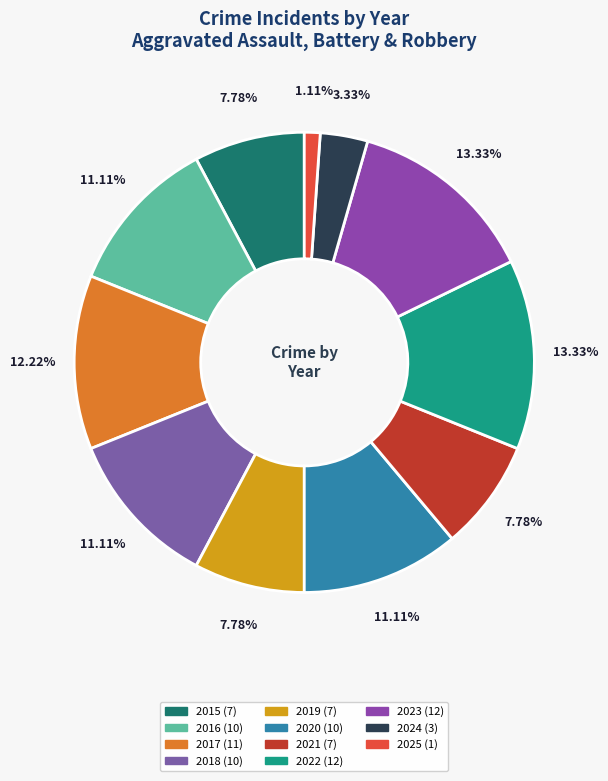

Is it true that 2022 is 13% of the pie?

True